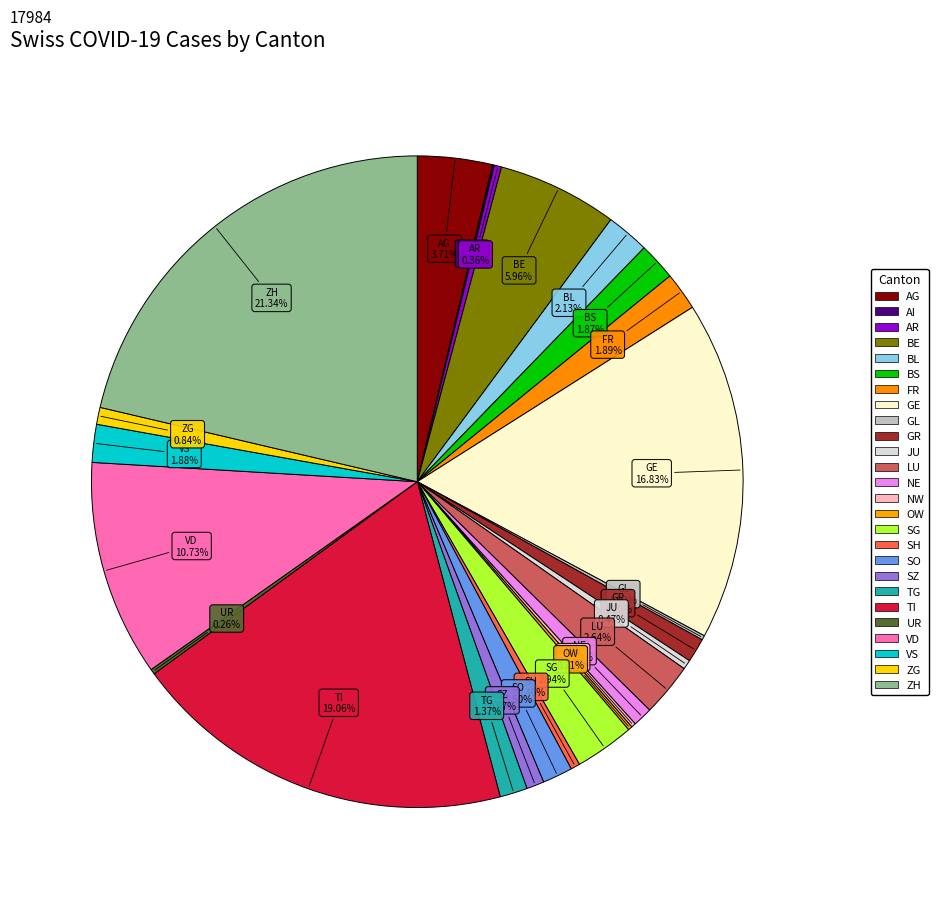

The GE slice represents 9% of the pie. True or false?

False